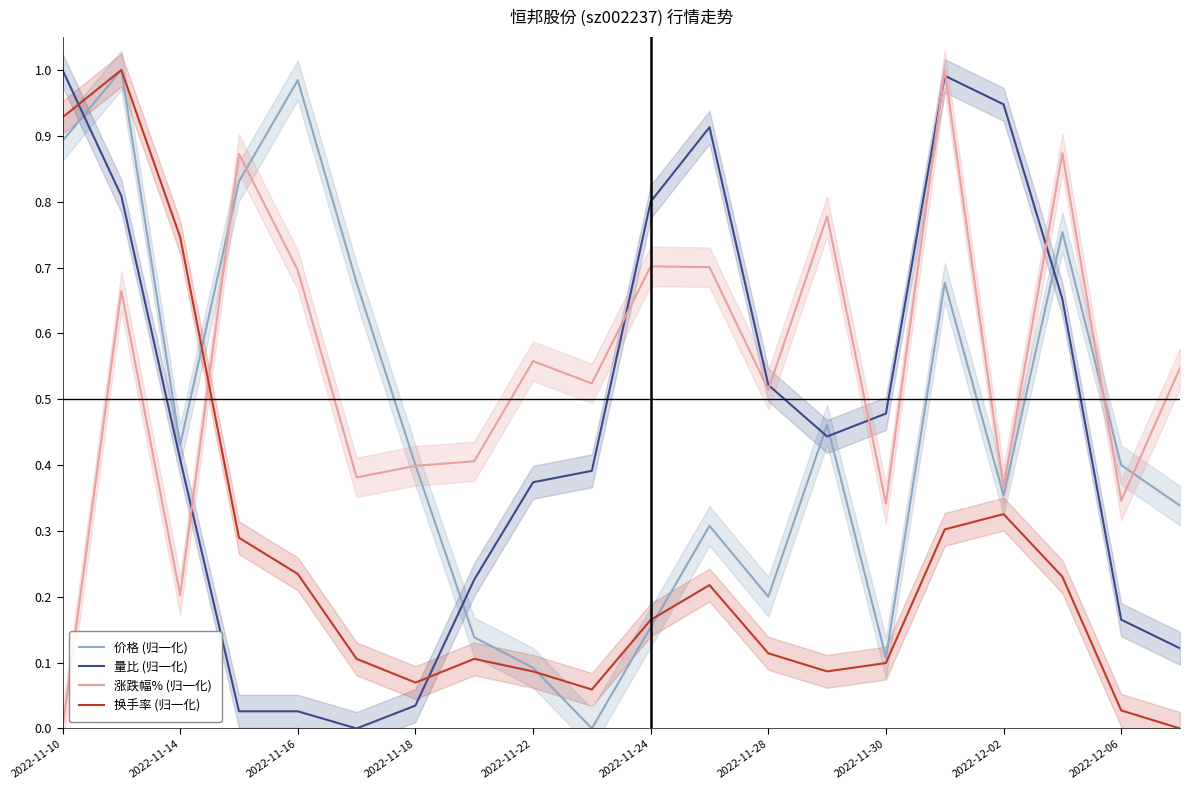

Reading left to right, transcribe all the data shown in this chart.

价格 (归一化): 0.9	1.0	0.4	0.8	1.0	0.7	0.4	0.1	0.1	0.0	0.2	0.3	0.2	0.5	0.1	0.7	0.4	0.8	0.4	0.3
量比 (归一化): 1.0	0.8	0.4	0.0	0.0	0.0	0.0	0.2	0.4	0.4	0.8	0.9	0.5	0.4	0.5	1.0	0.9	0.7	0.2	0.1
涨跌幅% (归一化): 0.0	0.7	0.2	0.9	0.7	0.4	0.4	0.4	0.6	0.5	0.7	0.7	0.5	0.8	0.3	1.0	0.4	0.9	0.3	0.5
换手率 (归一化): 0.9	1.0	0.7	0.3	0.2	0.1	0.1	0.1	0.1	0.1	0.2	0.2	0.1	0.1	0.1	0.3	0.3	0.2	0.0	0.0